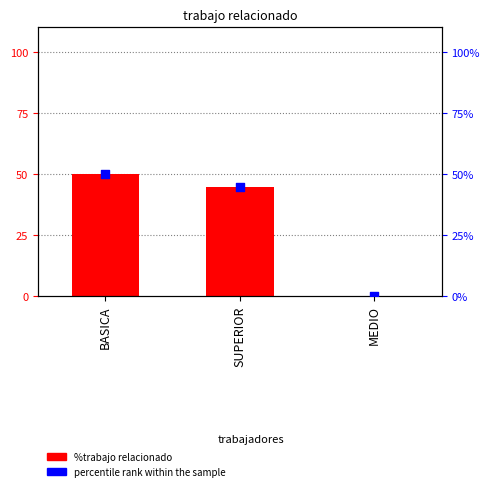

Which series contains the highest Y value?

%trabajo relacionado